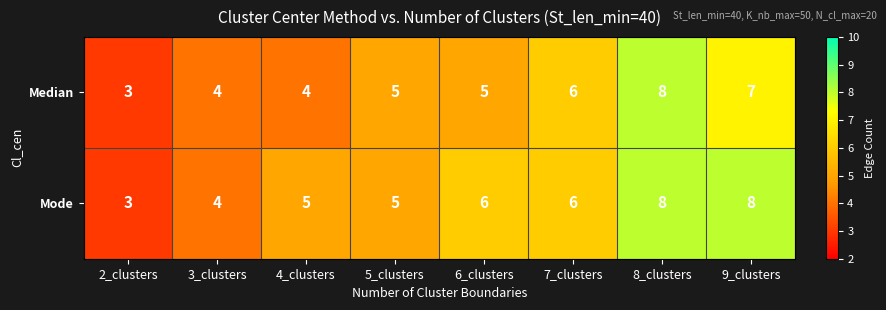

How many distinct data groups are displayed?

2